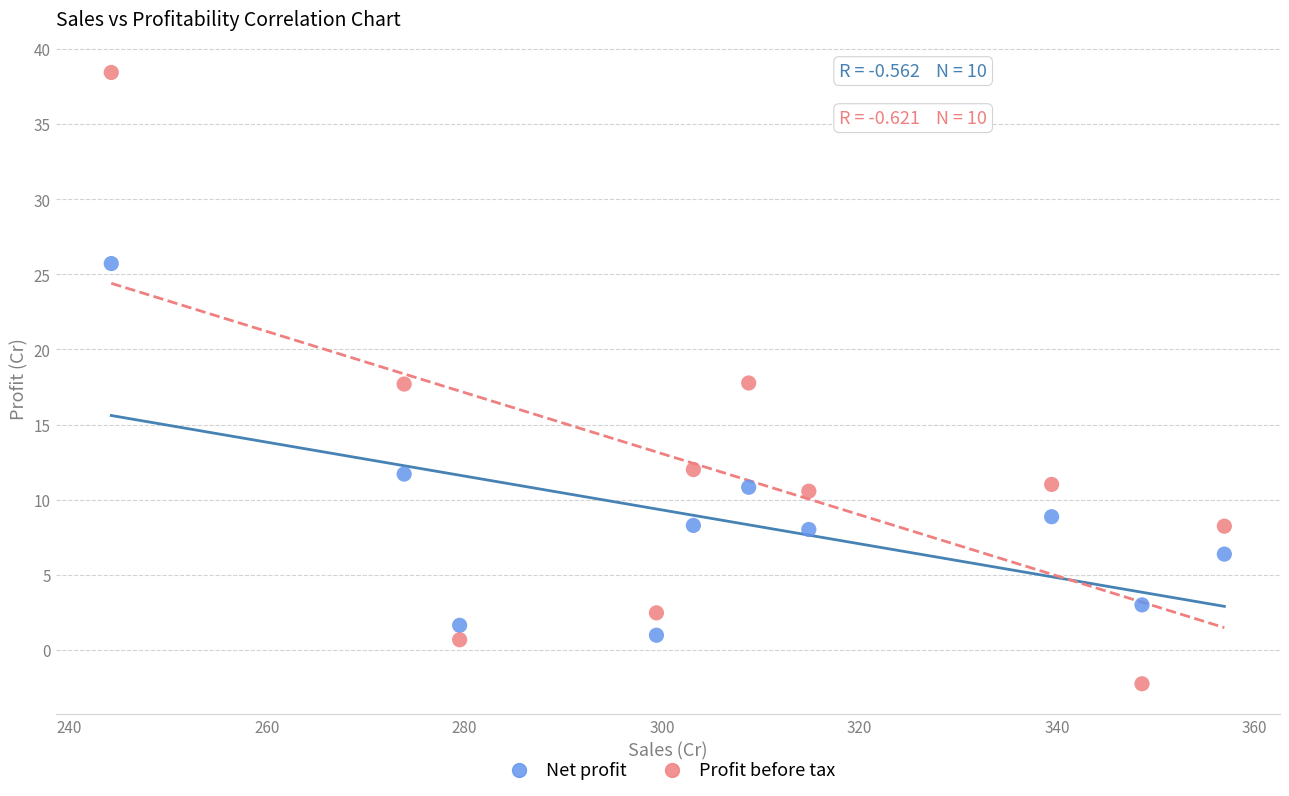

Which series contains the highest Y value?

Profit before tax